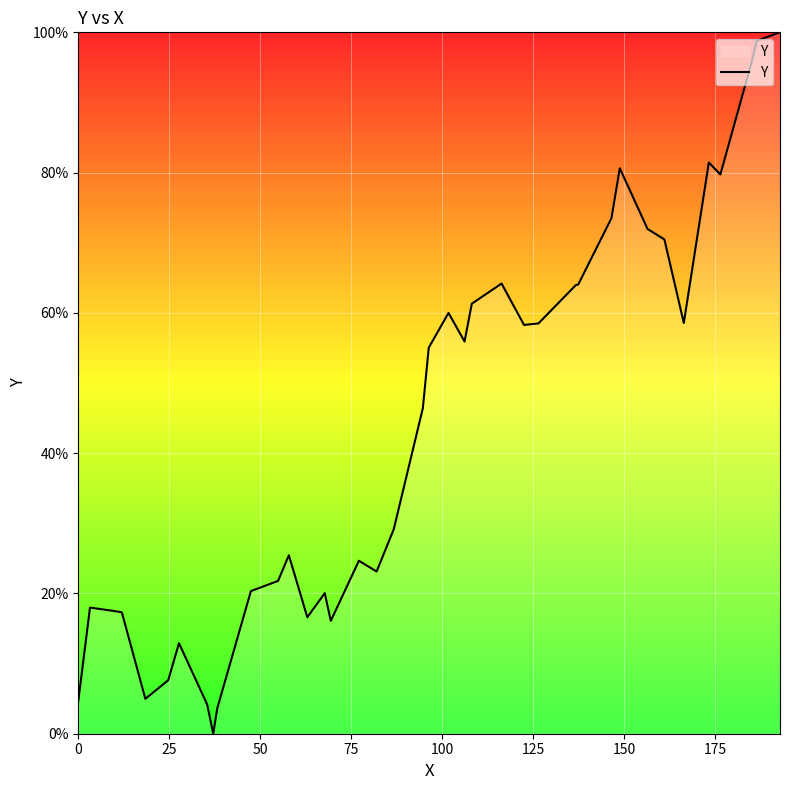

What is the maximum value shown in the chart?

100.0